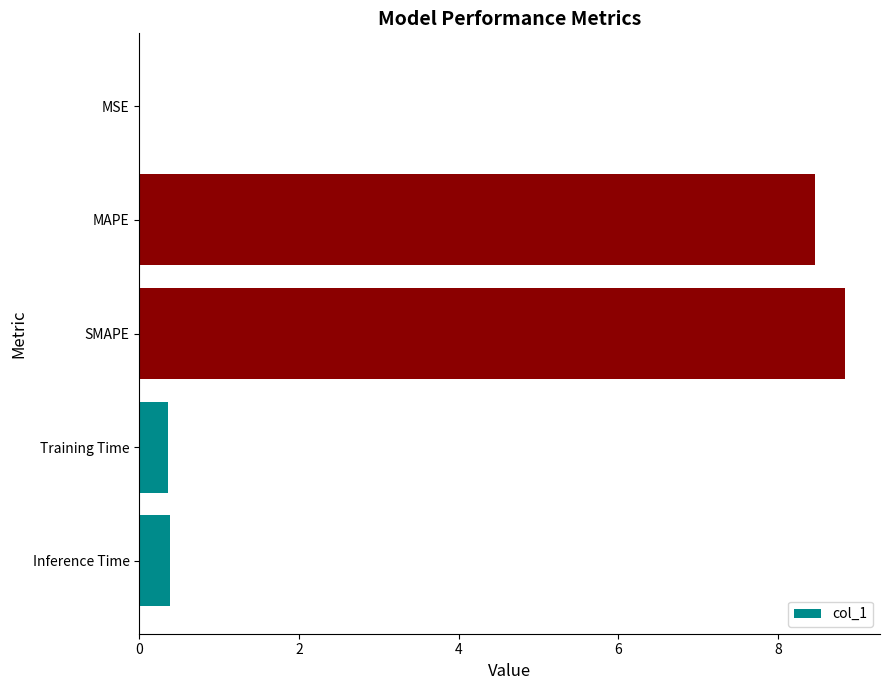

Does the chart contain stacked bars?

No